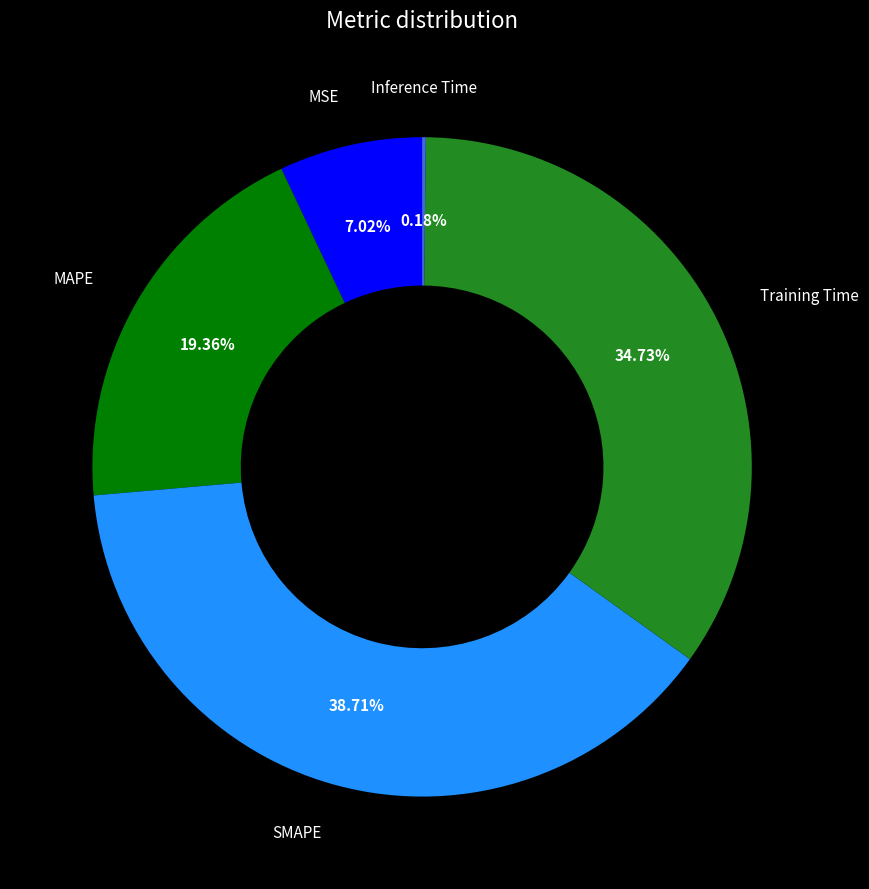

Is there any slice that represents more than half of the pie?

No